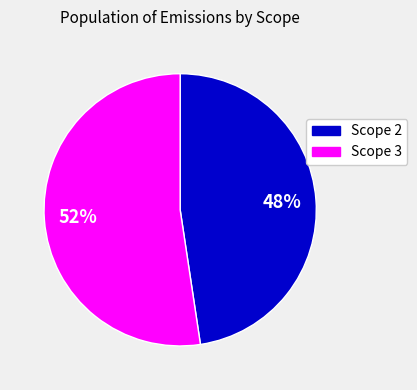

To the nearest percent, what is the average slice percentage?

50%